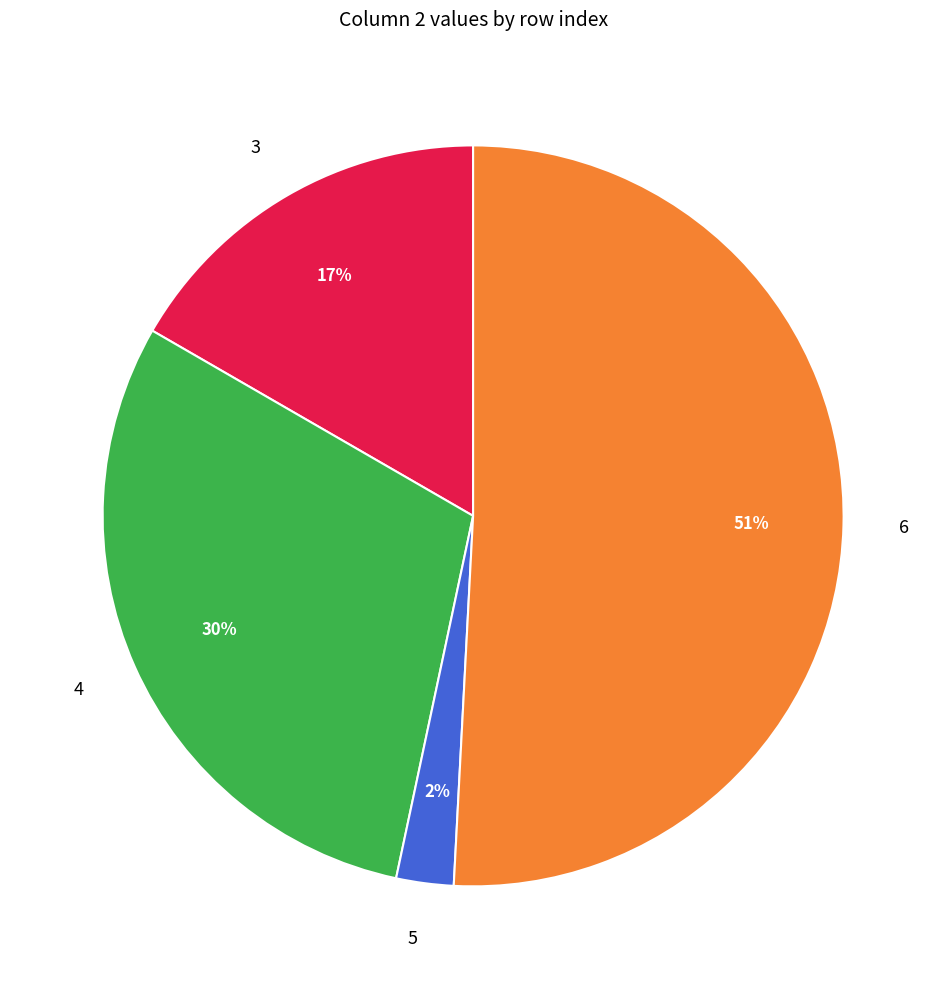

Between 6 and 5, which is larger?

6